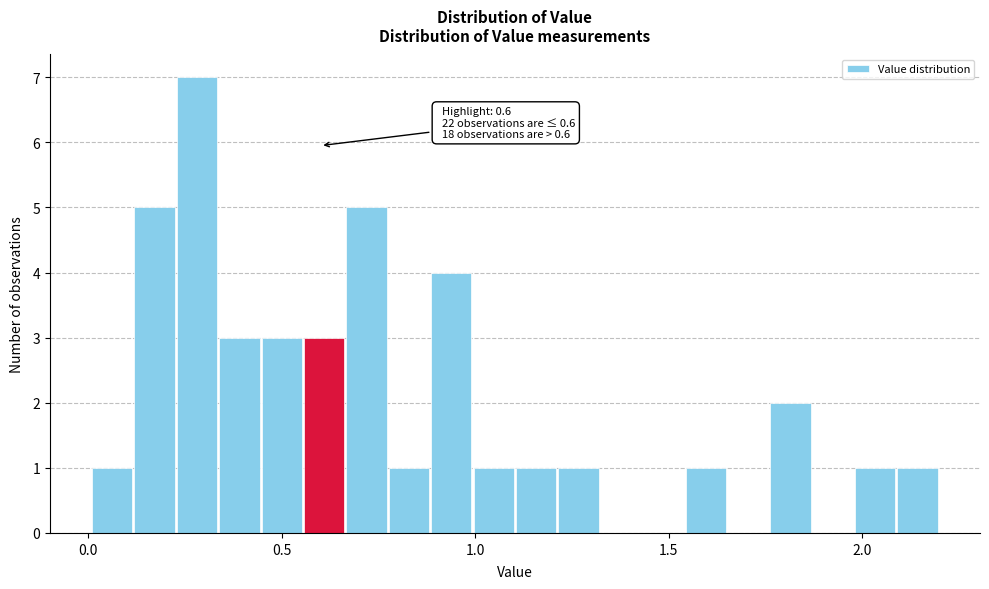

Around what value on the x-axis is the tallest bar? Give the approximate position of its centre, as read against the axis.

0.30